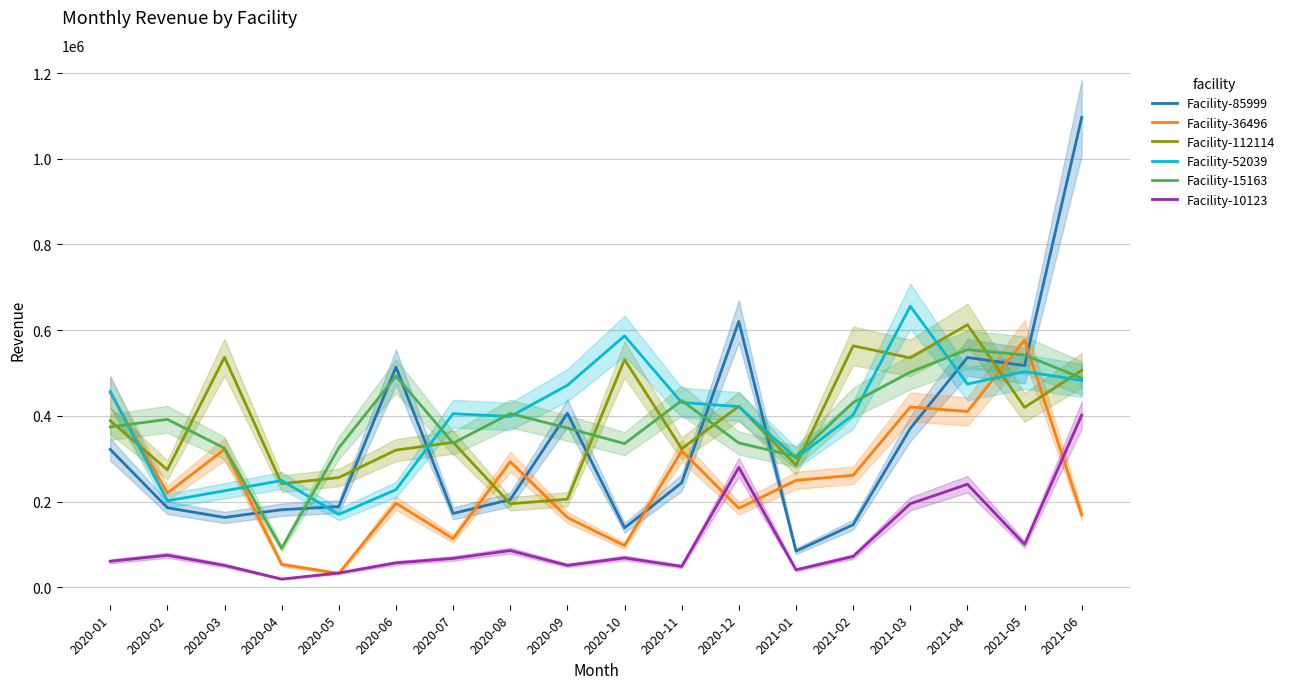

What is the sum of all Facility-36496 values?

4537452.6